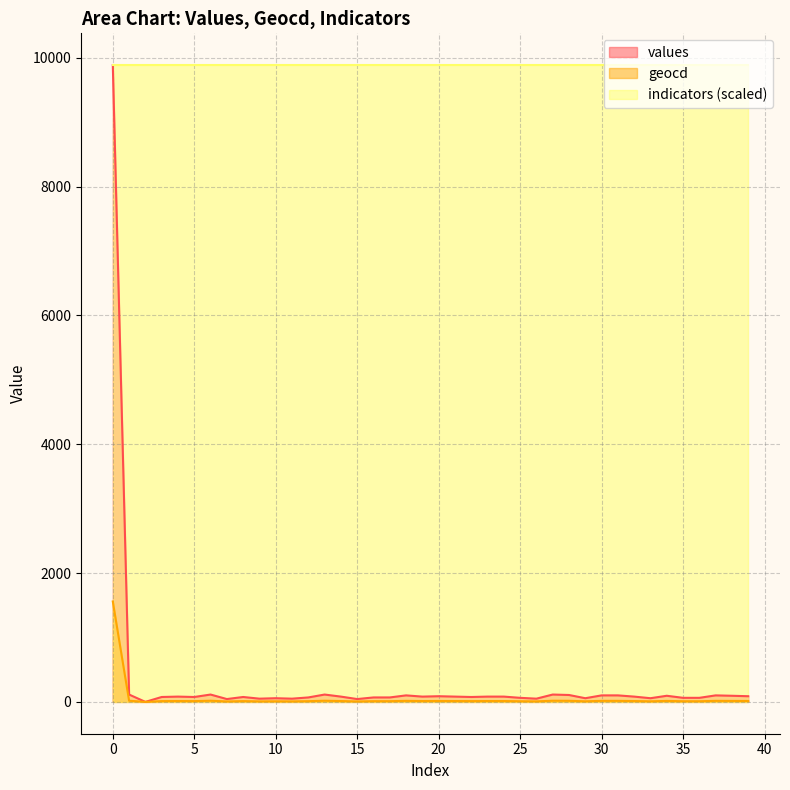

The values series shows 107 at 28. True or false?

True